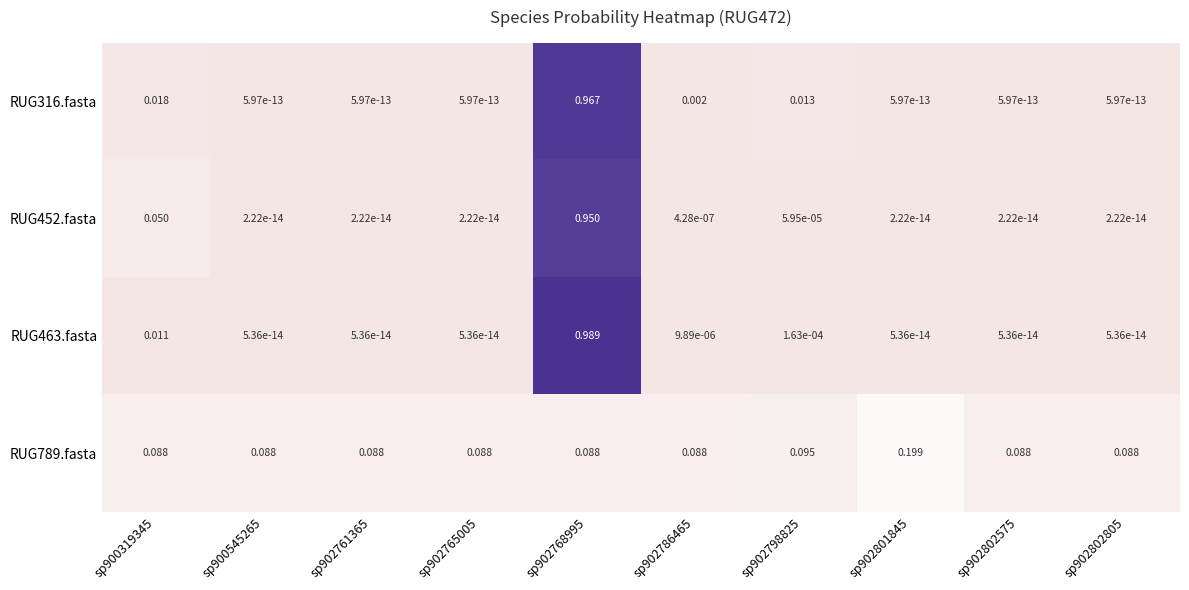

How many distinct data groups are displayed?

4